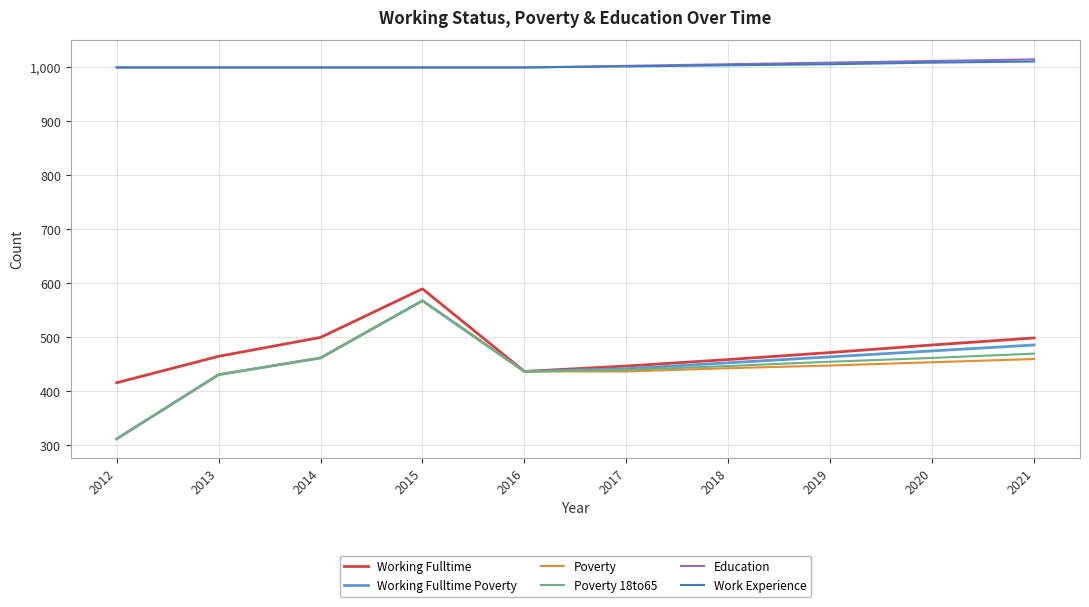

What is the minimum value for Work Experience?

1000